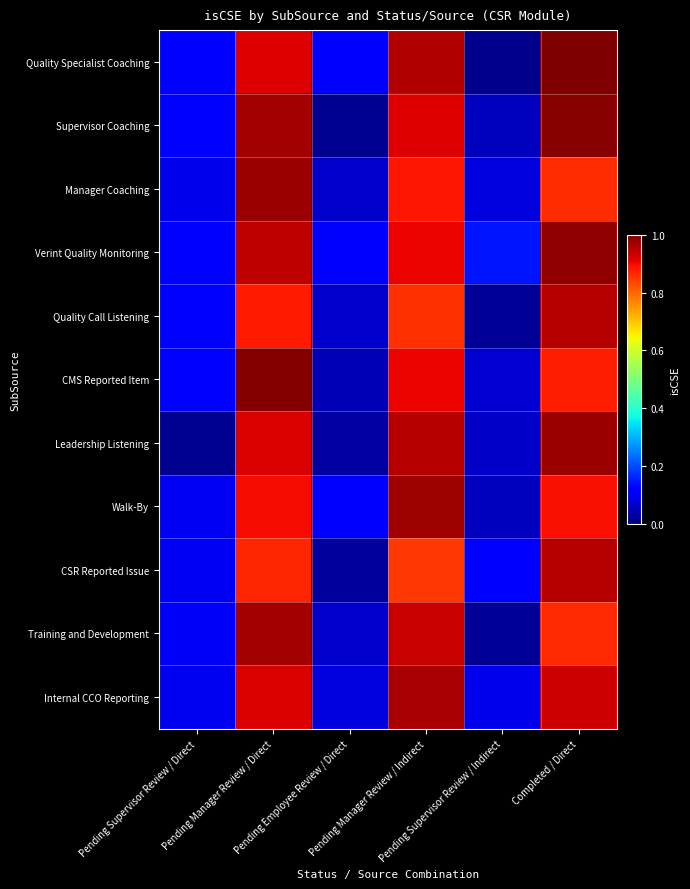

What is the total value across all series at Pending Employee Review / Direct?

0.8